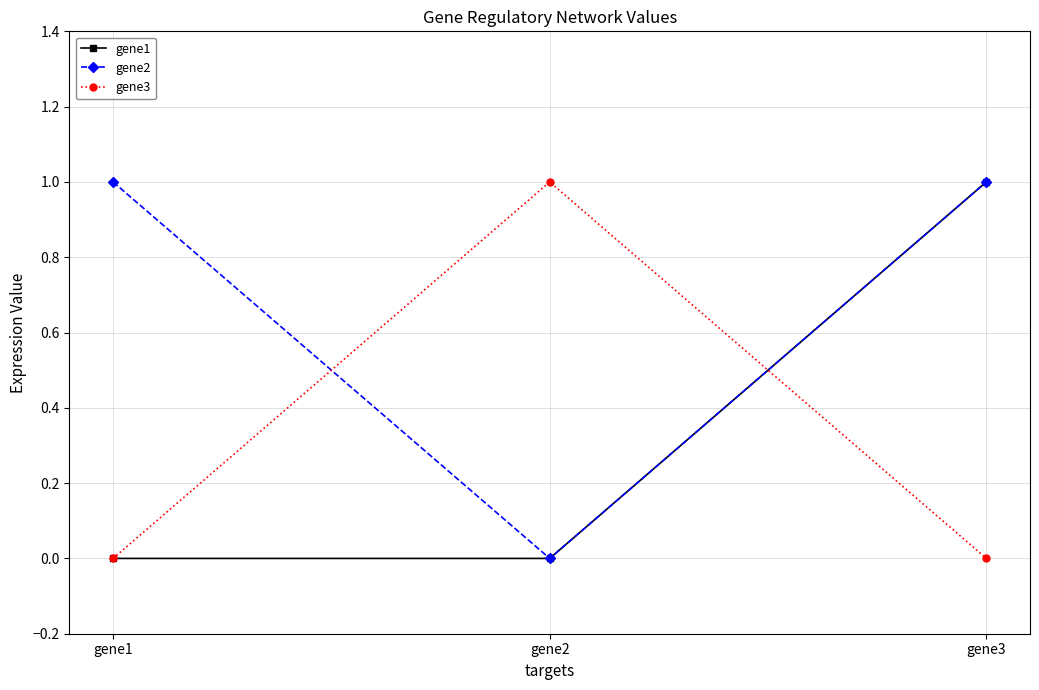

What is the value of the gene2 point at the 3rd from the left?

1